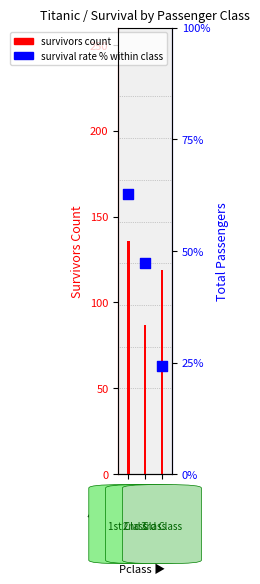

Which series has the largest total across all categories?

survivors count